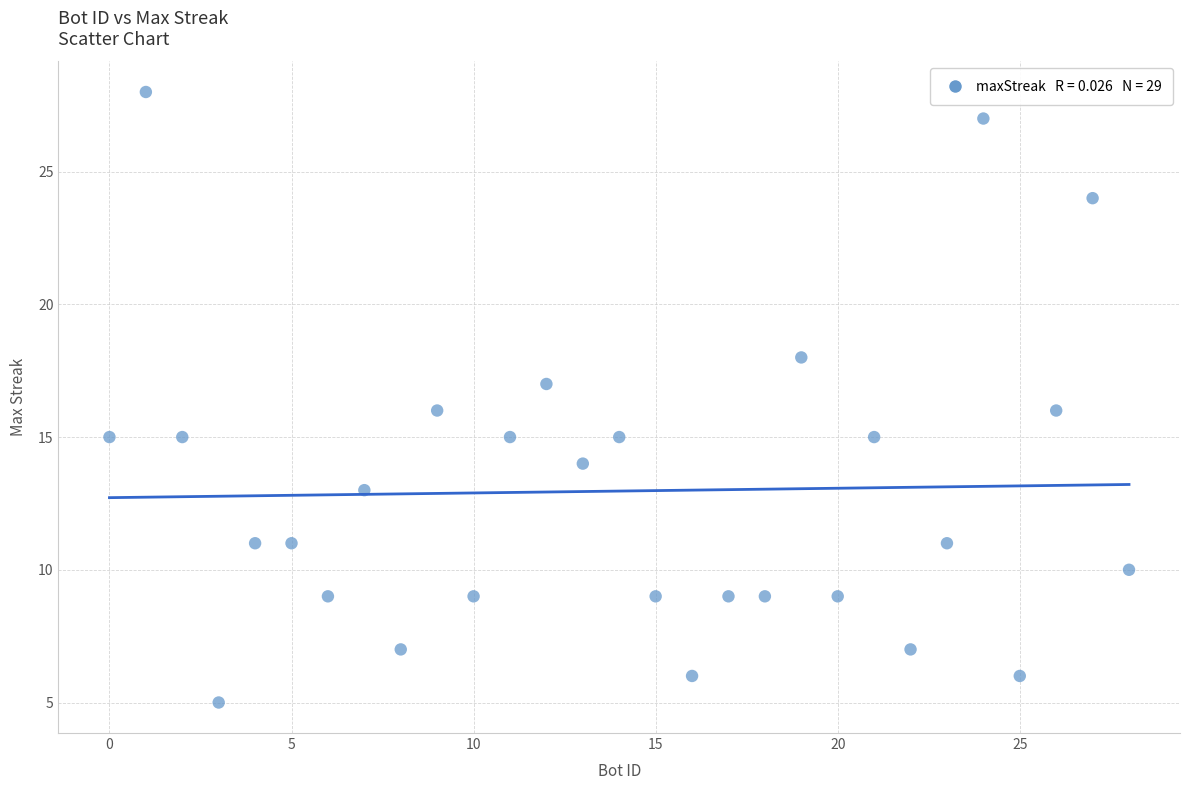

What is the range of X values (max minus min)?

28